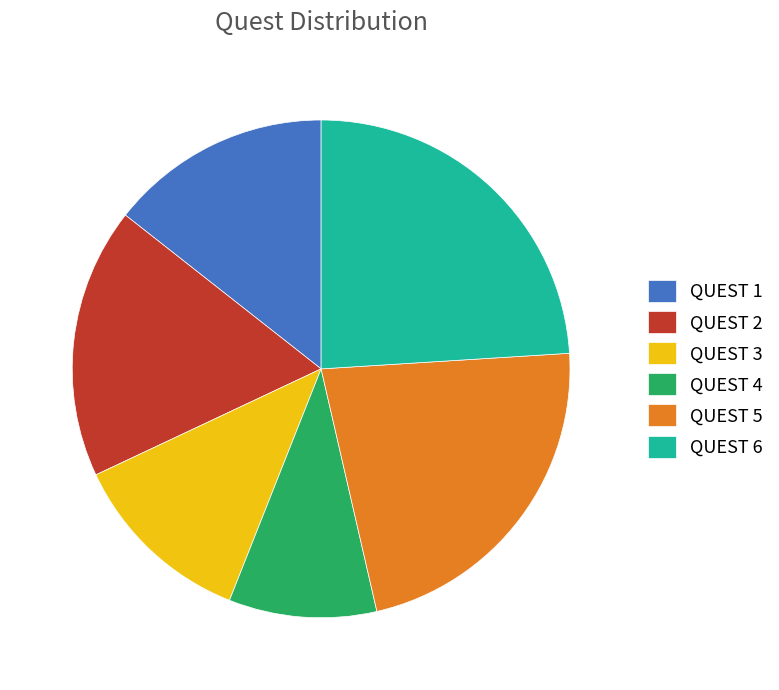

Combined, do QUEST 4 and QUEST 3 account for over 50%?

No